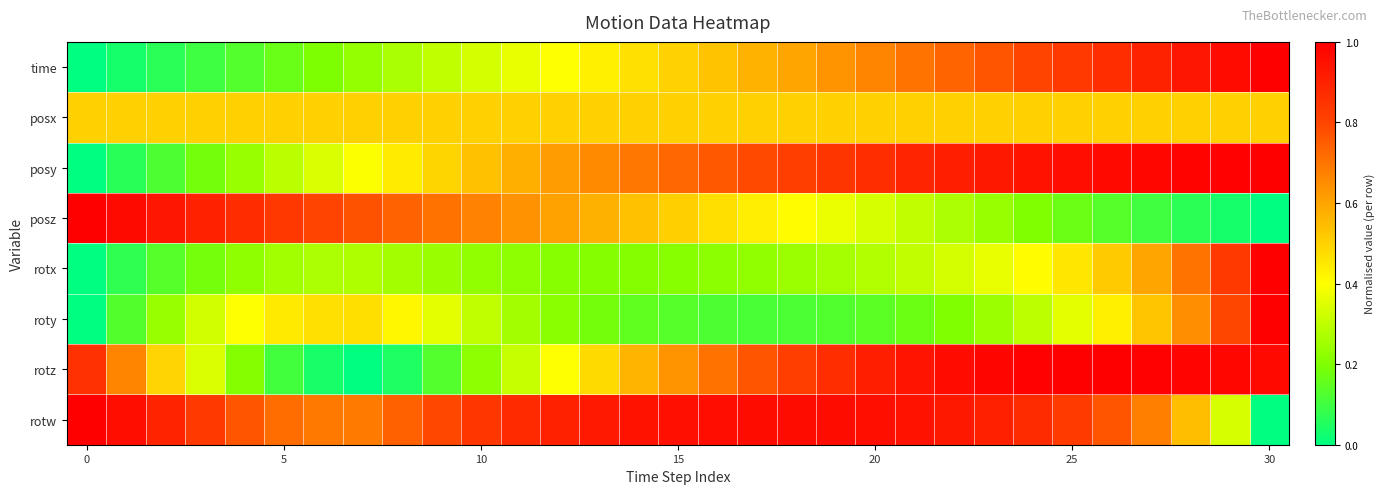

At how many categories does at least one series exceed 0?

31